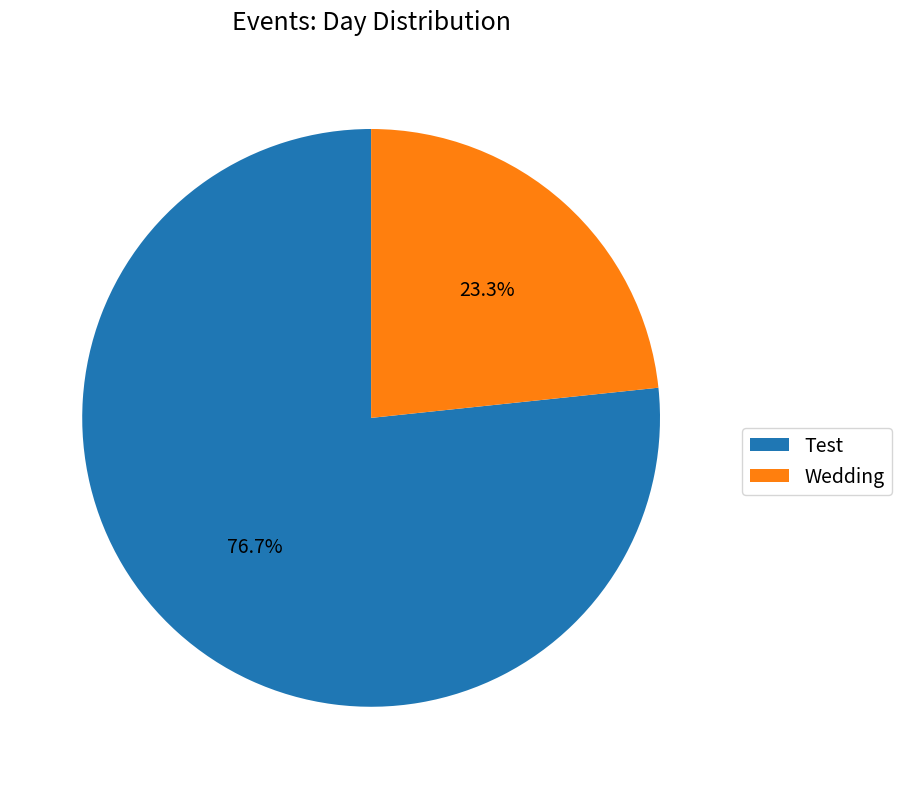

The Wedding slice represents 23% of the pie. True or false?

True